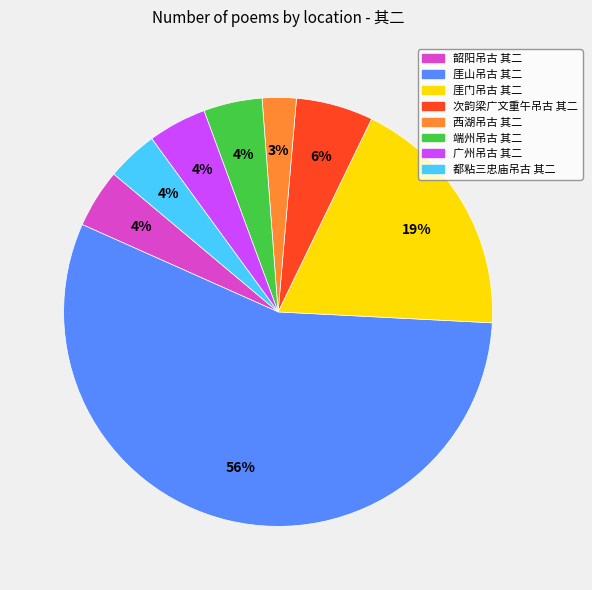

Does any single category account for the majority?

Yes